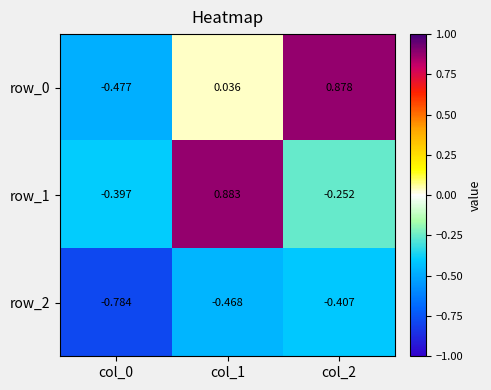

At which label is row_0 closest to 0?

col_1